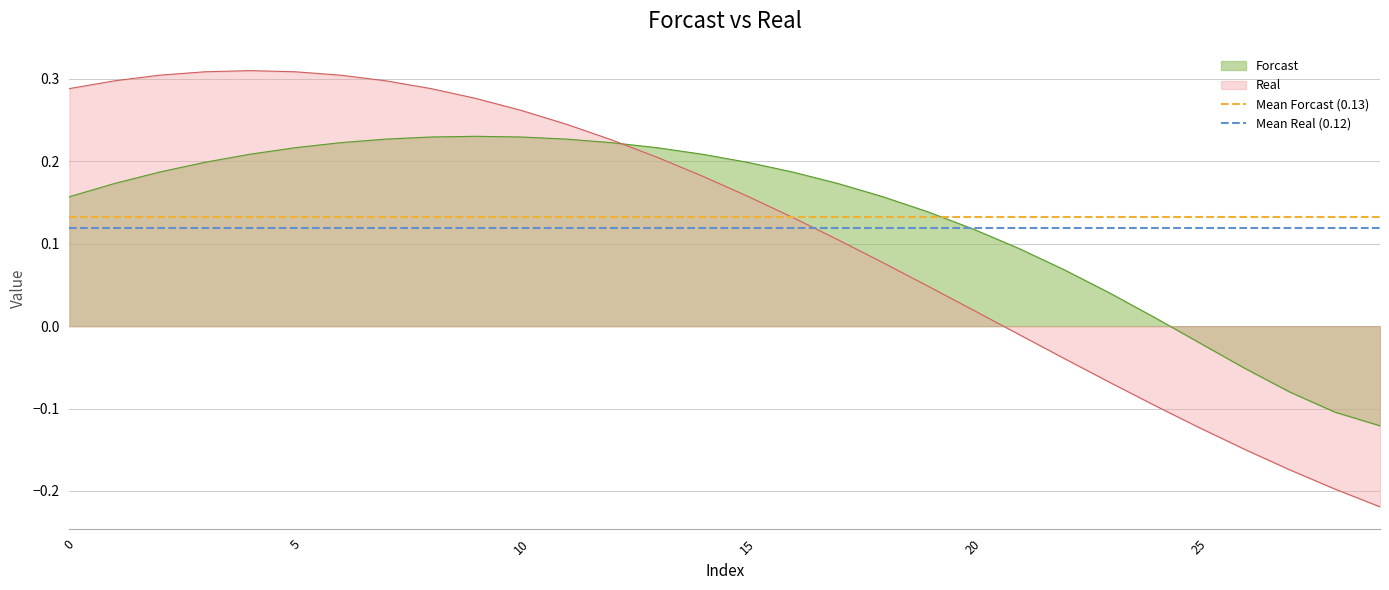

The value of Forcast at 10 is 0.3. True or false?

False